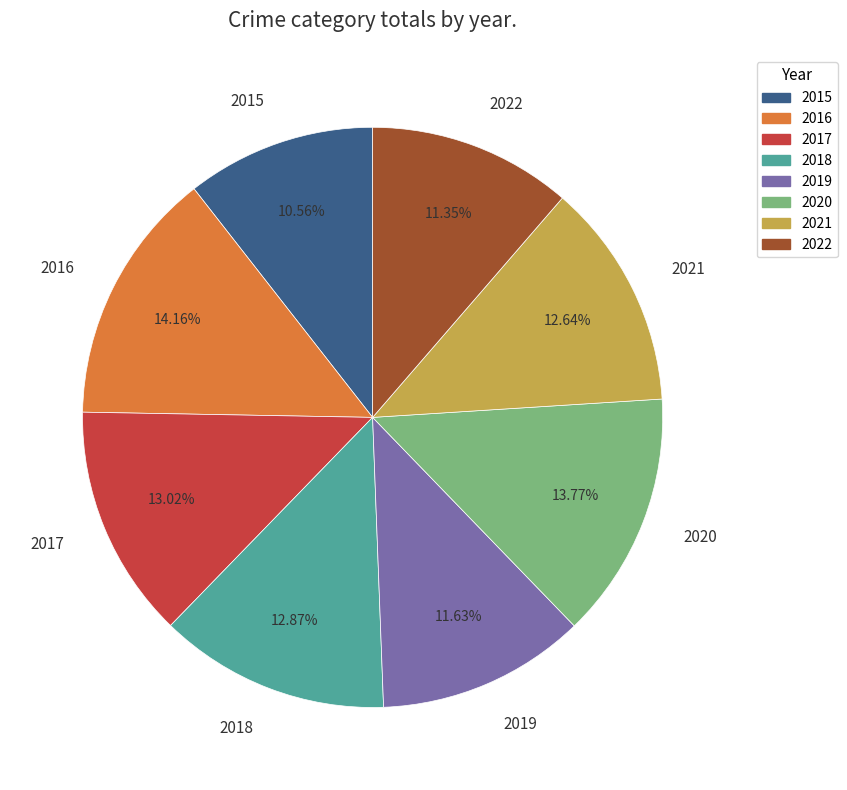

To the nearest percent, what is the difference between the largest and smallest slice percentages?

4%